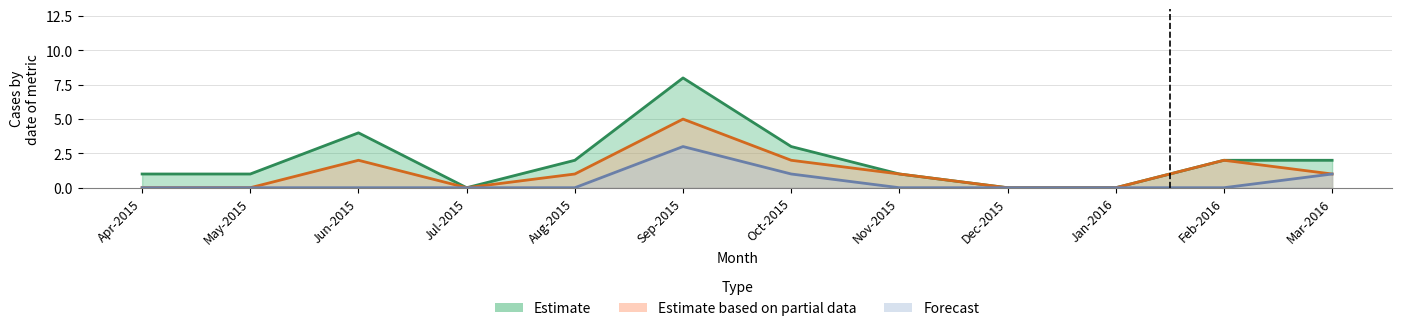

Rank the series by their average value, from lowest to highest.

Forecast, Estimate based on partial data, Estimate